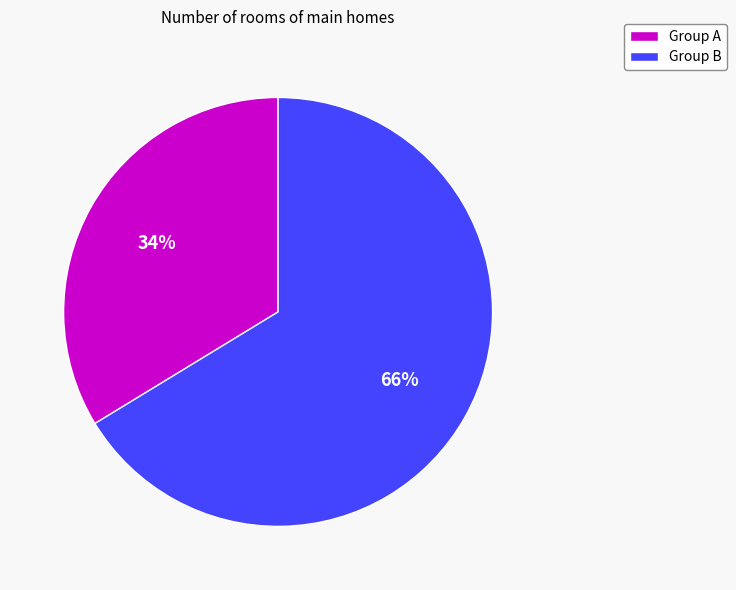

To the nearest percent, what percentage of the pie is Group B?

66%